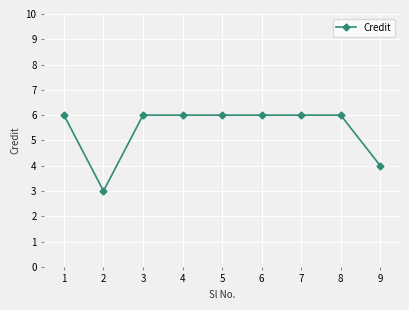

What is the change in value from 2 to 3?

+3